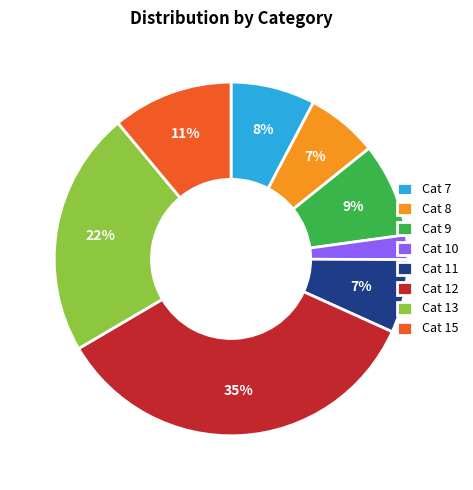

Between Cat 9 and Cat 11, which is larger?

Cat 9